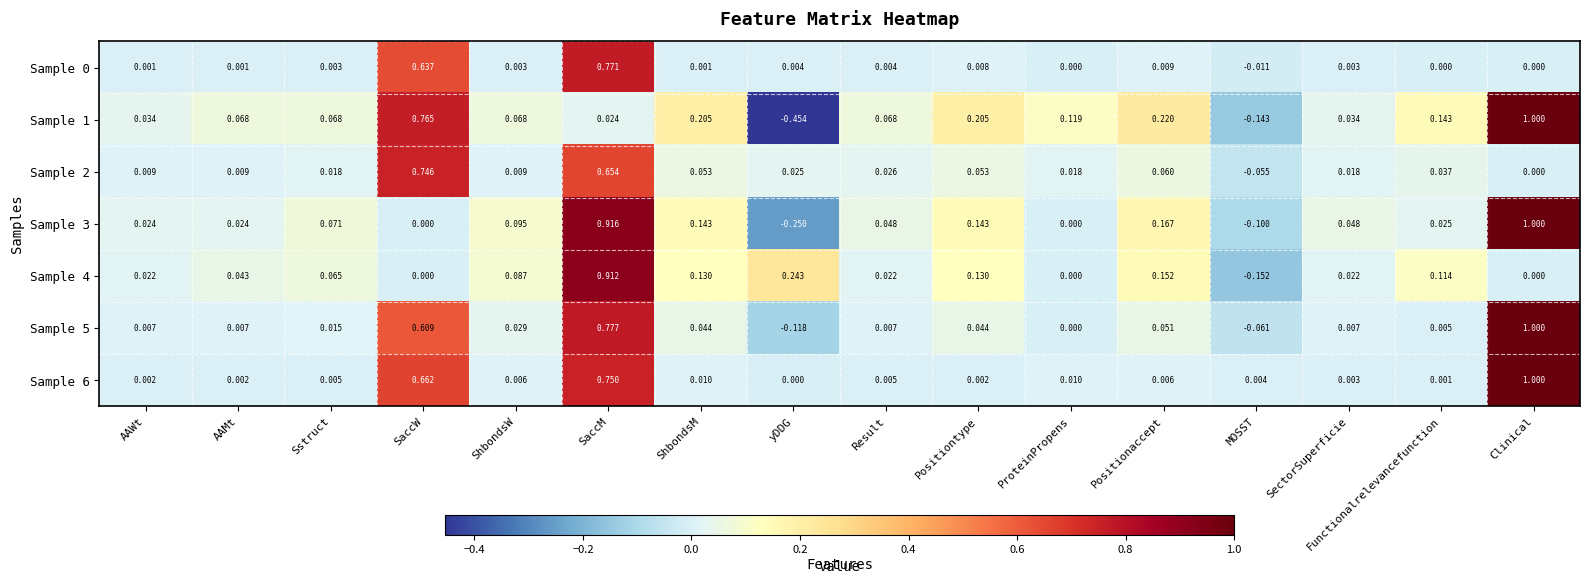

Where does the Sample 5 series first go above 0?

AAWt